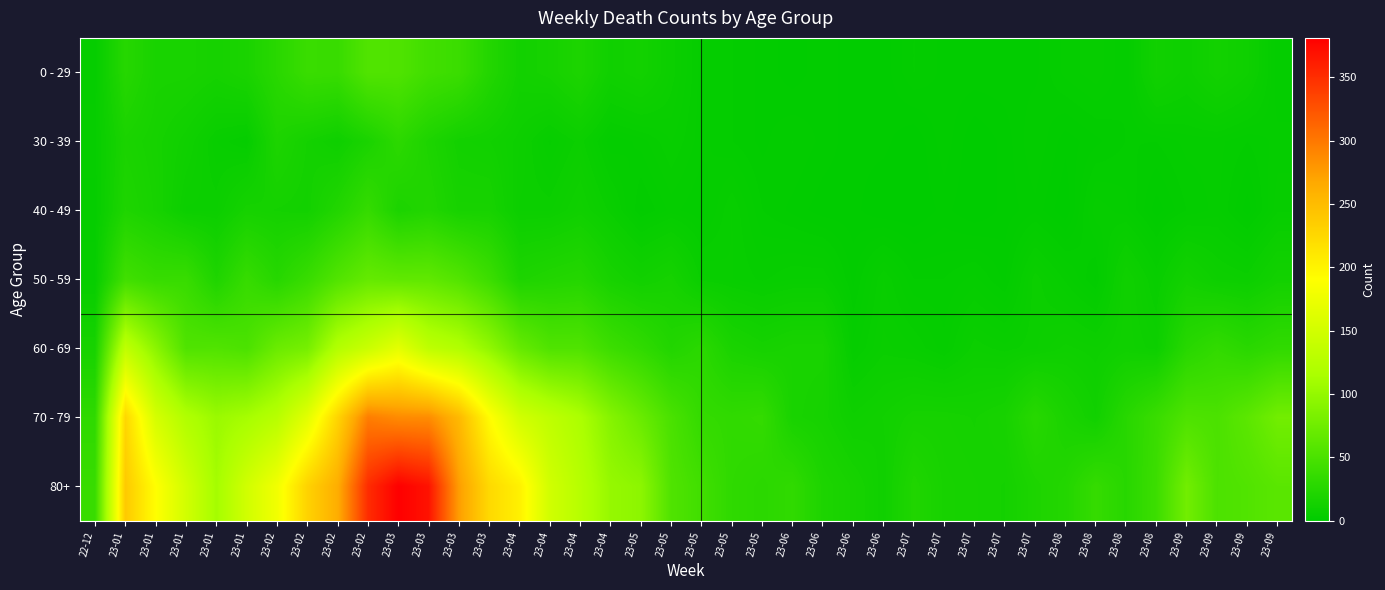

At which category does the chart reach its peak across all series?

23-03